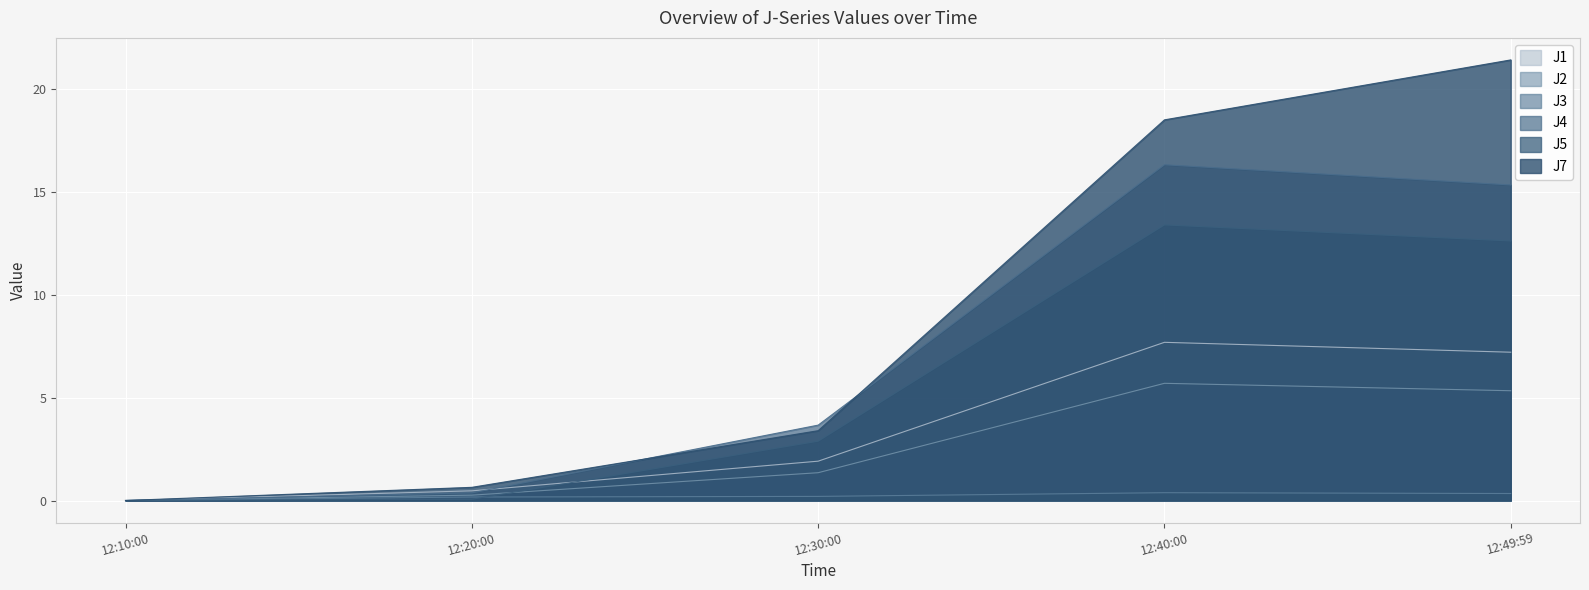

True or false: J7 and J2 intersect in this chart.

False